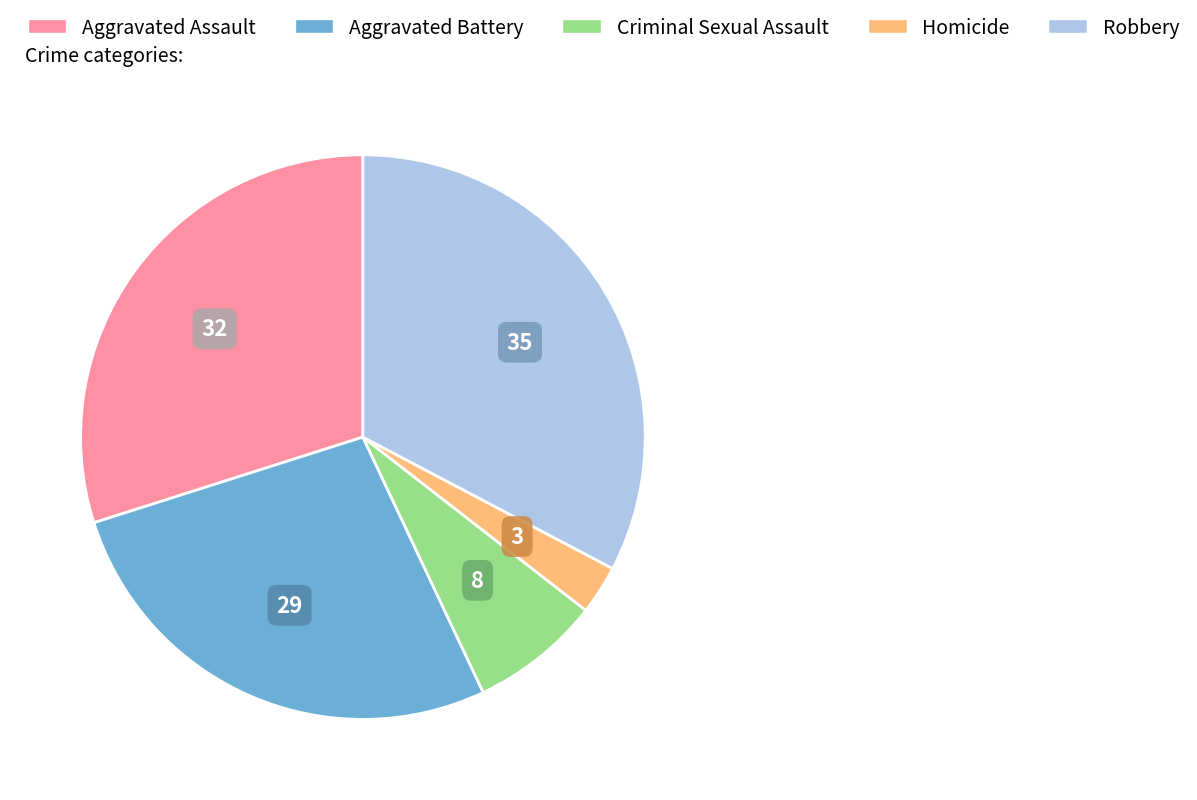

What is the largest slice in the pie chart?

Robbery